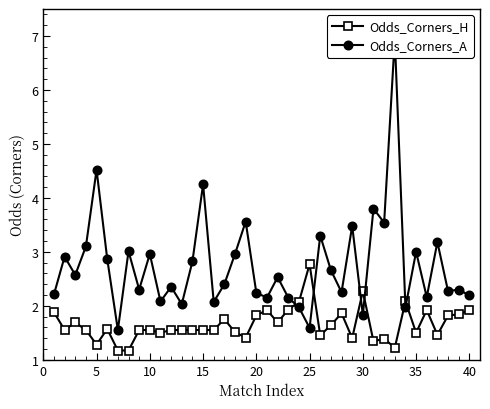

What is the smallest value displayed?

1.2